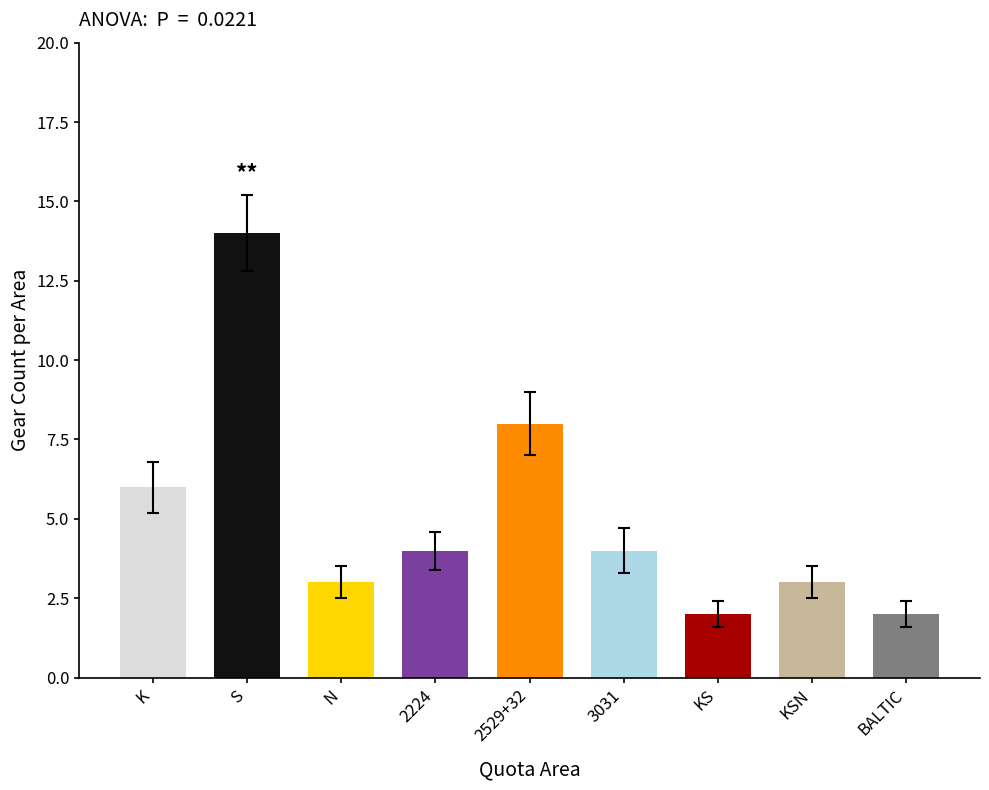

The value at K is 6. True or false?

True